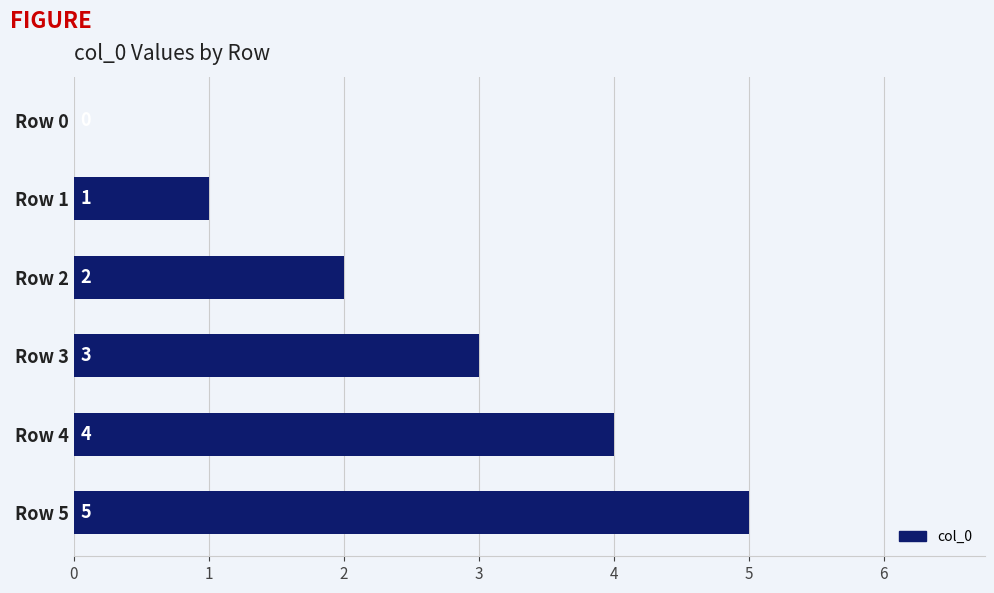

Approximately how many times larger is the value at Row 3 compared to Row 2?

1.5